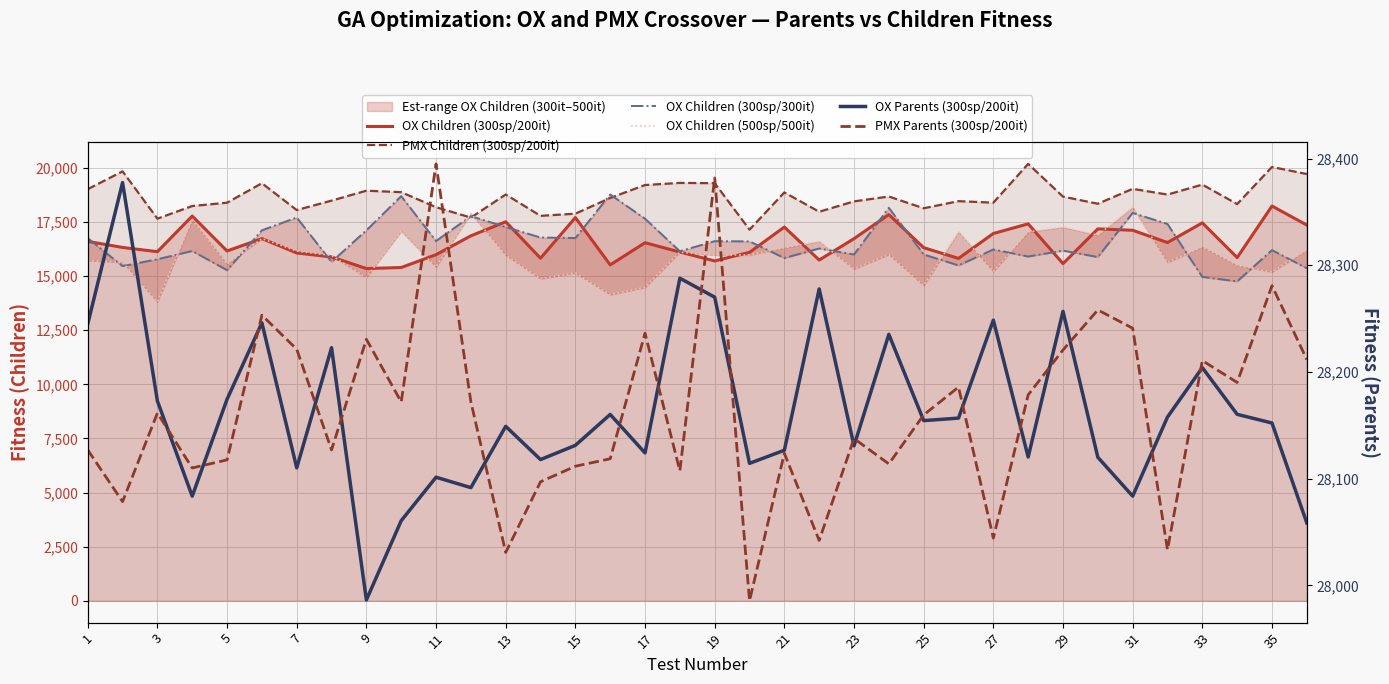

What is the difference between the OX Children (300sp/300it) values at 3 and 19?

1142.8